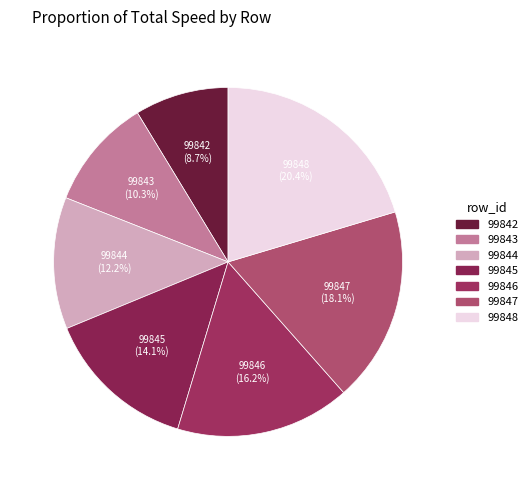

To the nearest percent, what is the difference between the 99847 and 99846 slice percentages?

2%